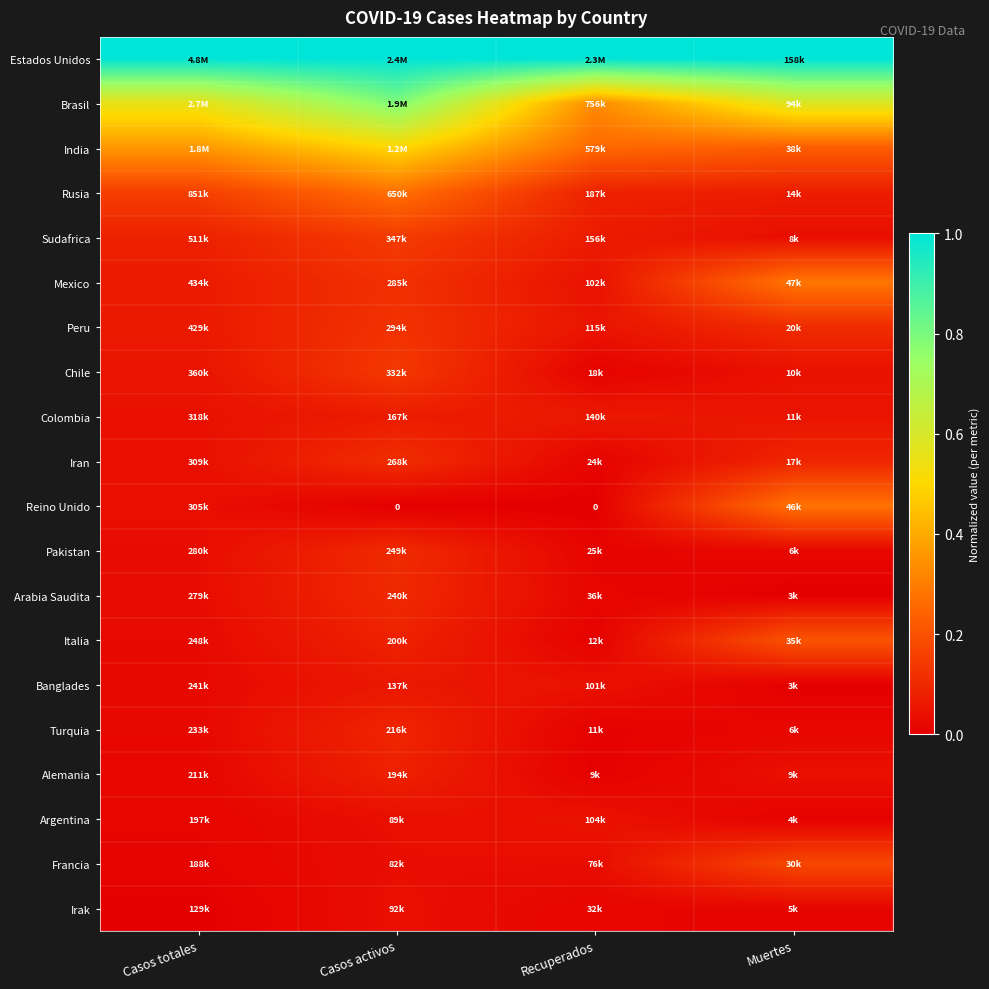

The value of Brasil at Recuperados is 0.3. True or false?

True